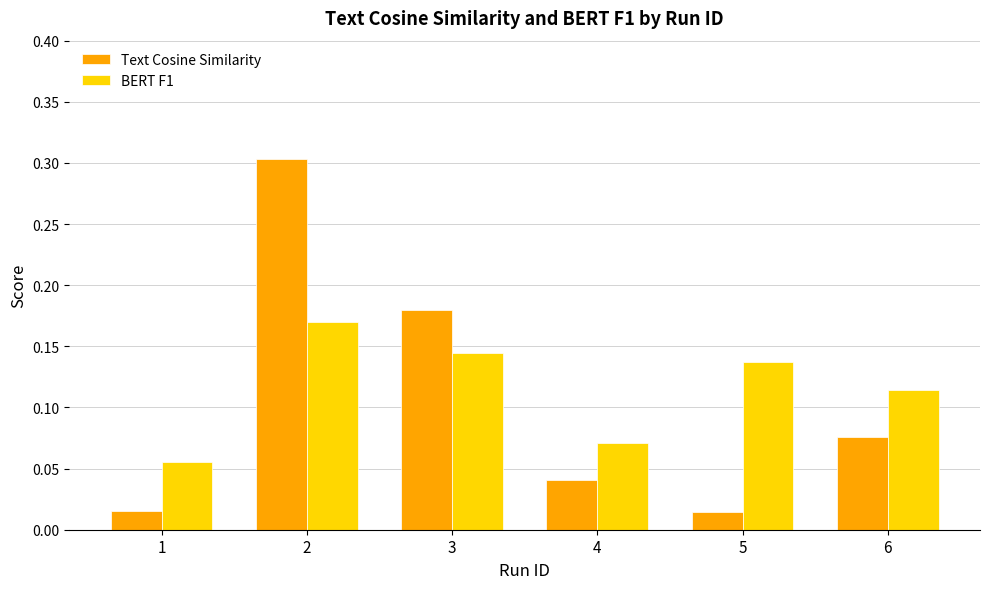

List the labels in order of BERT F1 value, smallest first.

1, 4, 6, 5, 3, 2